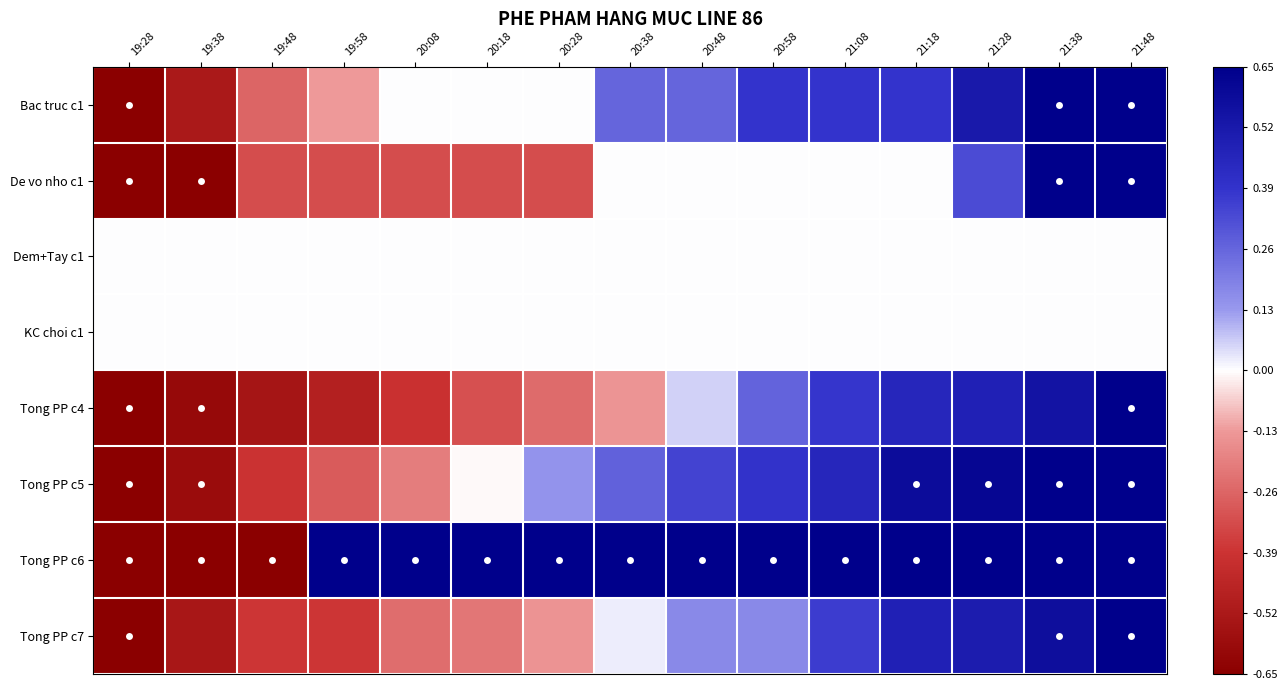

What is the minimum value shown in the chart?

-1.0